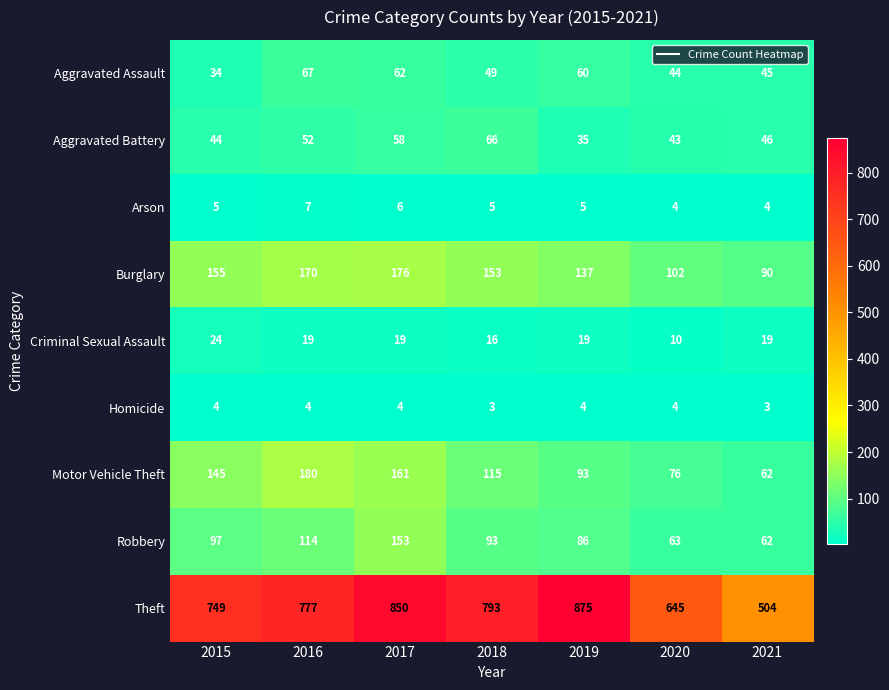

What is the difference between the maximum and second lowest values in the Theft series?

230